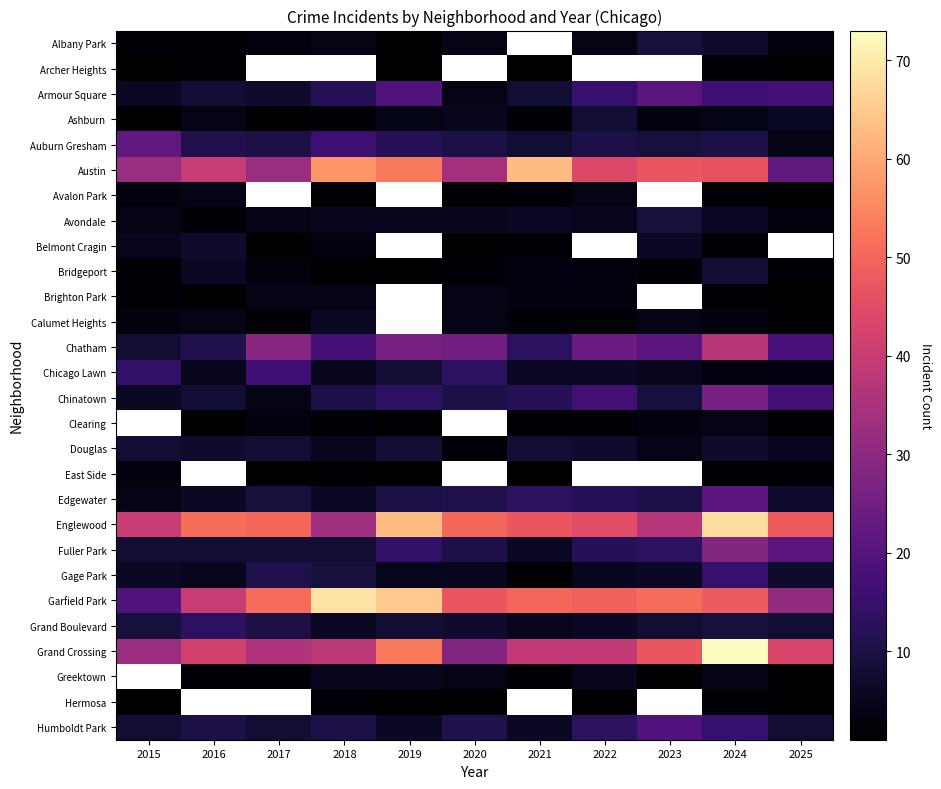

At which category is the sum across all series the highest?

2024